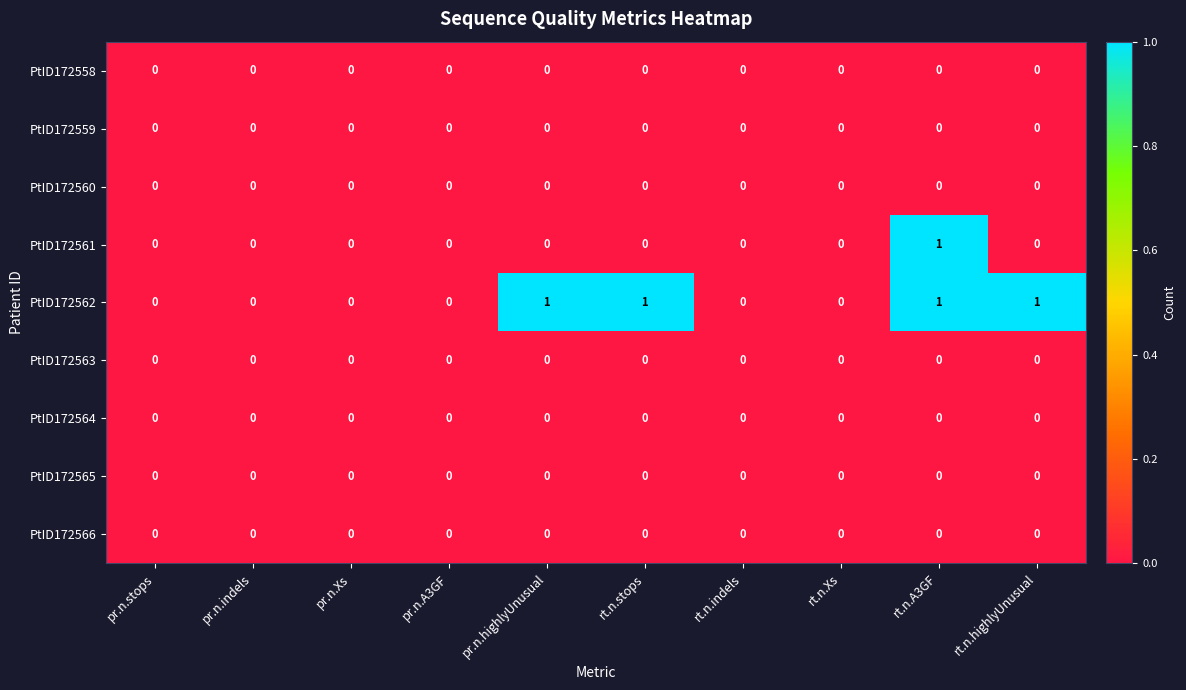

The value of PtID172562 at rt.n.A3GF is 0. True or false?

False